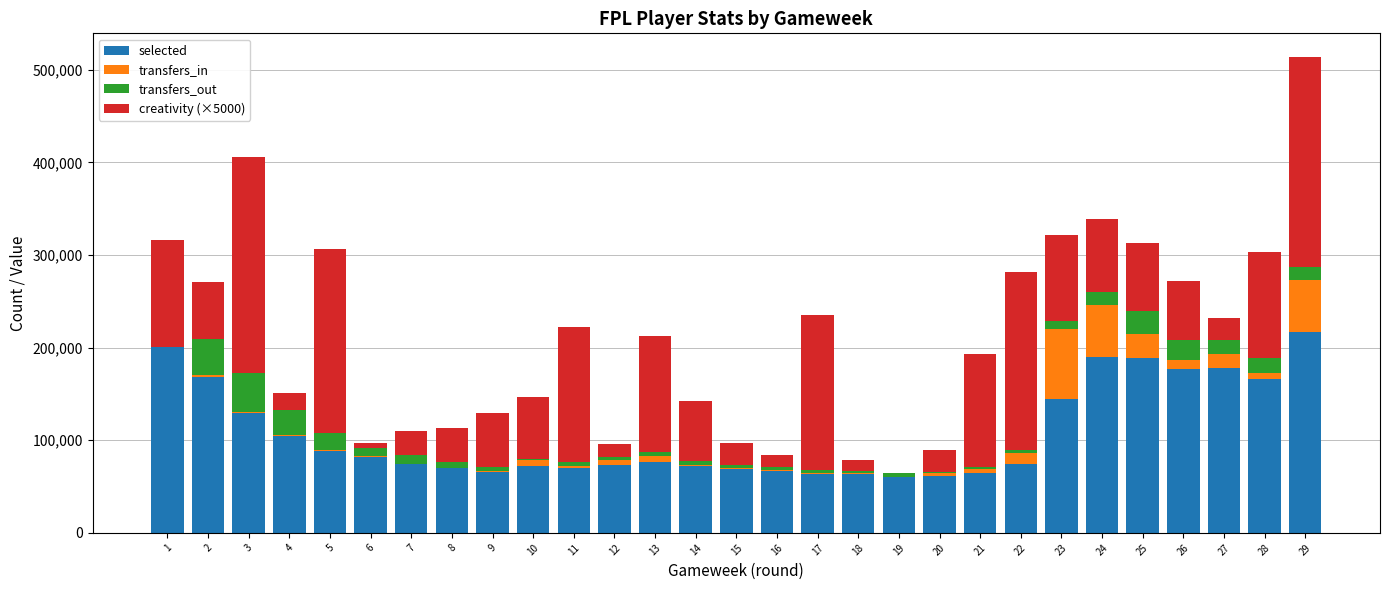

At which category is the sum across all series the highest?

29